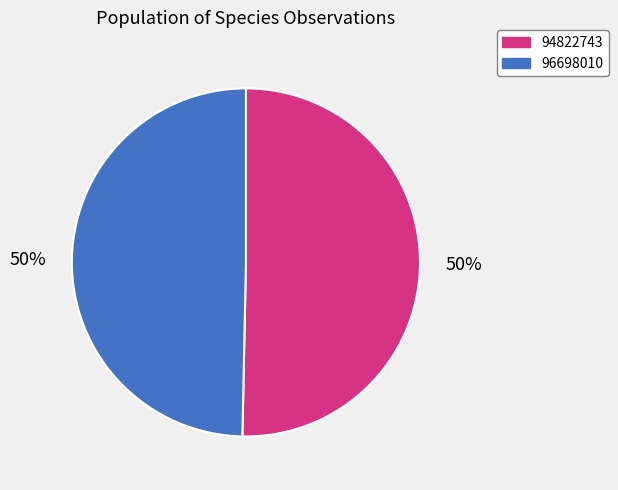

To the nearest percent, what is the average slice percentage?

50%